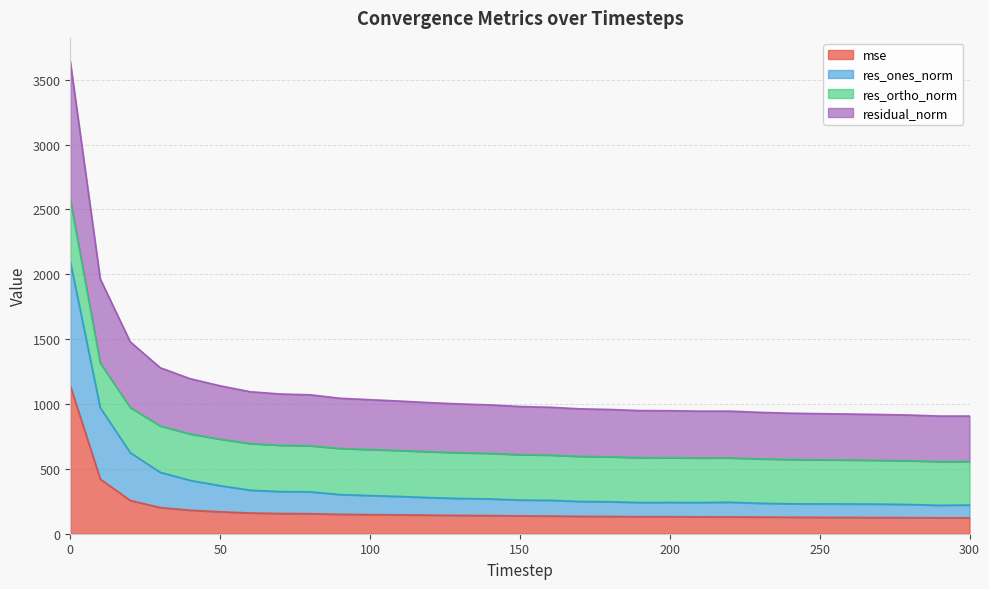

What is the highest value of the mse series?

1140.9